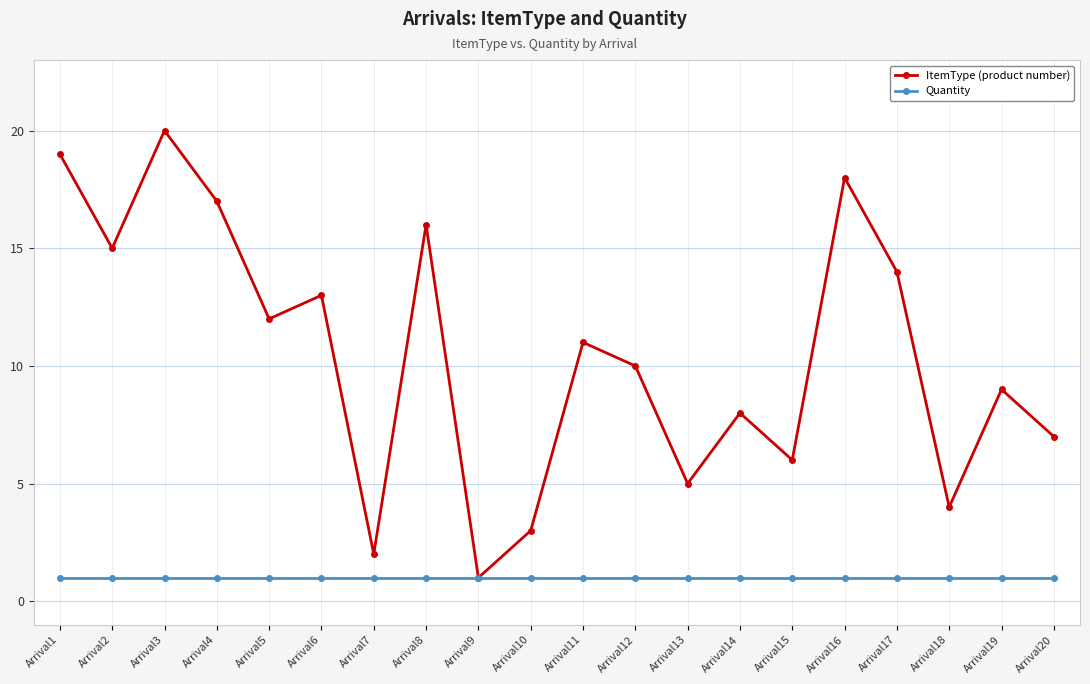

Reading left to right, list all the values displayed in this chart.

ItemType (product number): 19	15	20	17	12	13	2	16	1	3	11	10	5	8	6	18	14	4	9	7
Quantity: 1	1	1	1	1	1	1	1	1	1	1	1	1	1	1	1	1	1	1	1